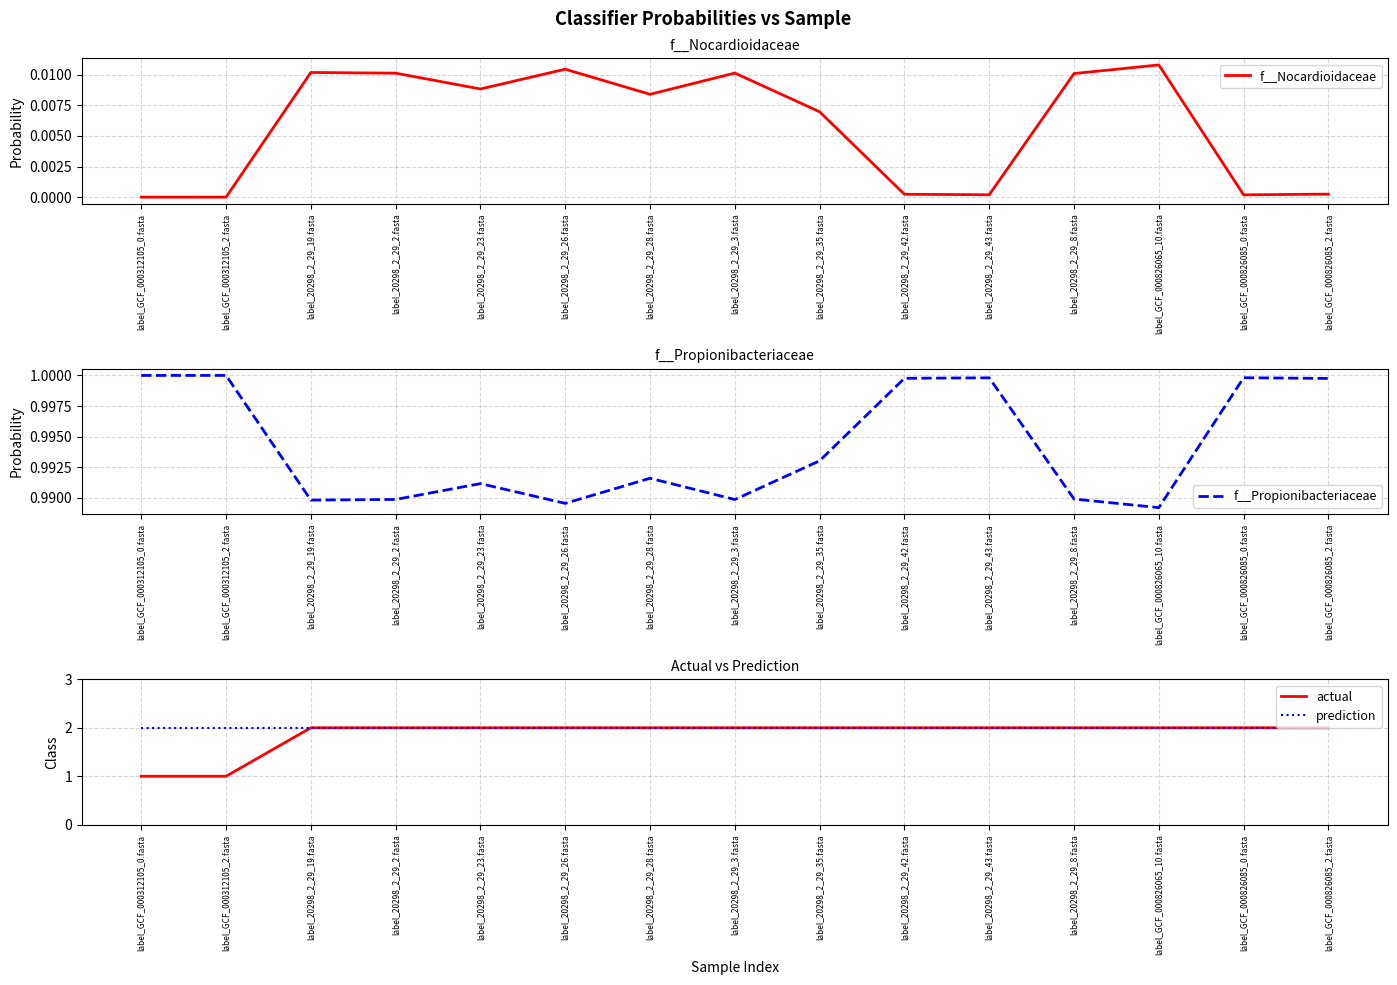

Which category has the lowest value across all series?

label_GCF_000312105_2.fasta